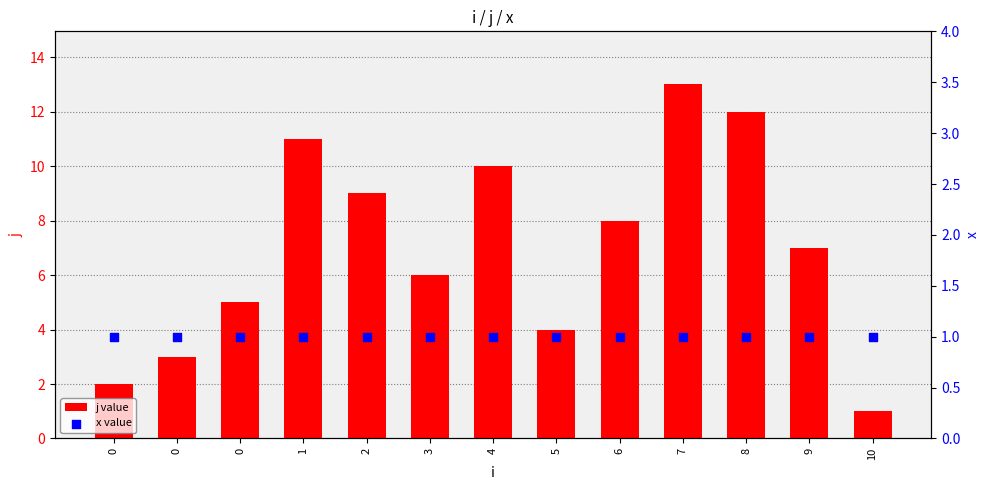

Which series has the largest Y range (max minus min)?

j value